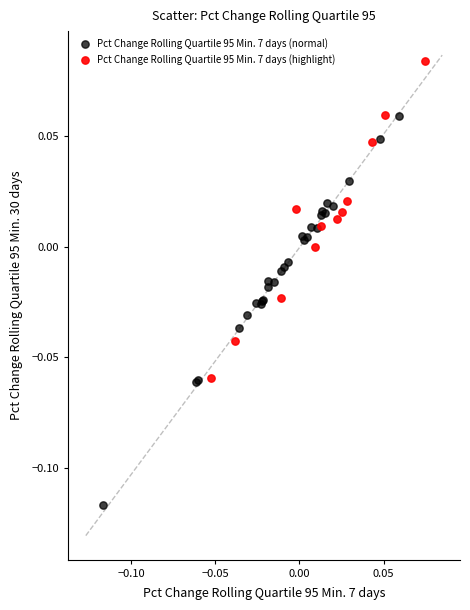

Which series contains the lowest Y value?

Pct Change Rolling Quartile 95 Min. 7 days (normal)